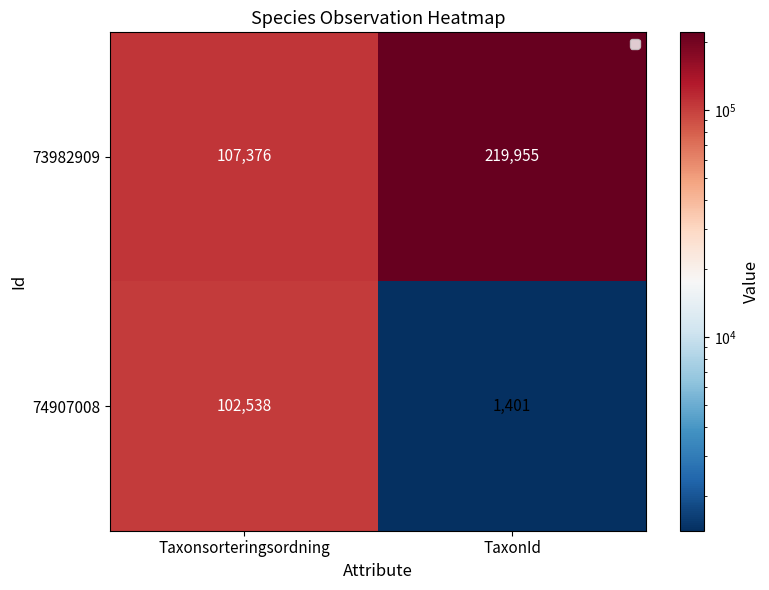

At Taxonsorteringsordning, list the series in order from largest to smallest.

73982909, 74907008